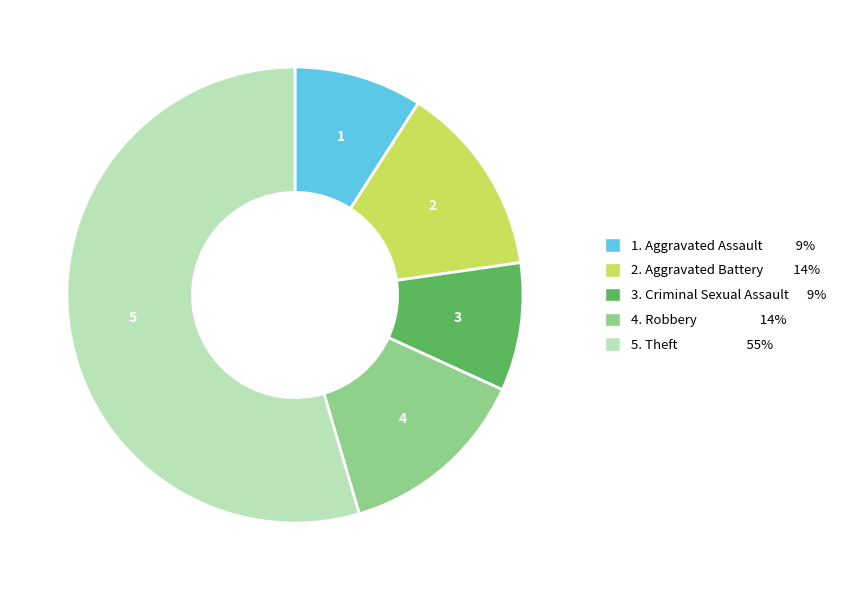

Approximately how many times larger is the value at 4. Robbery 14% compared to 1. Aggravated Assault 9%?

1.5